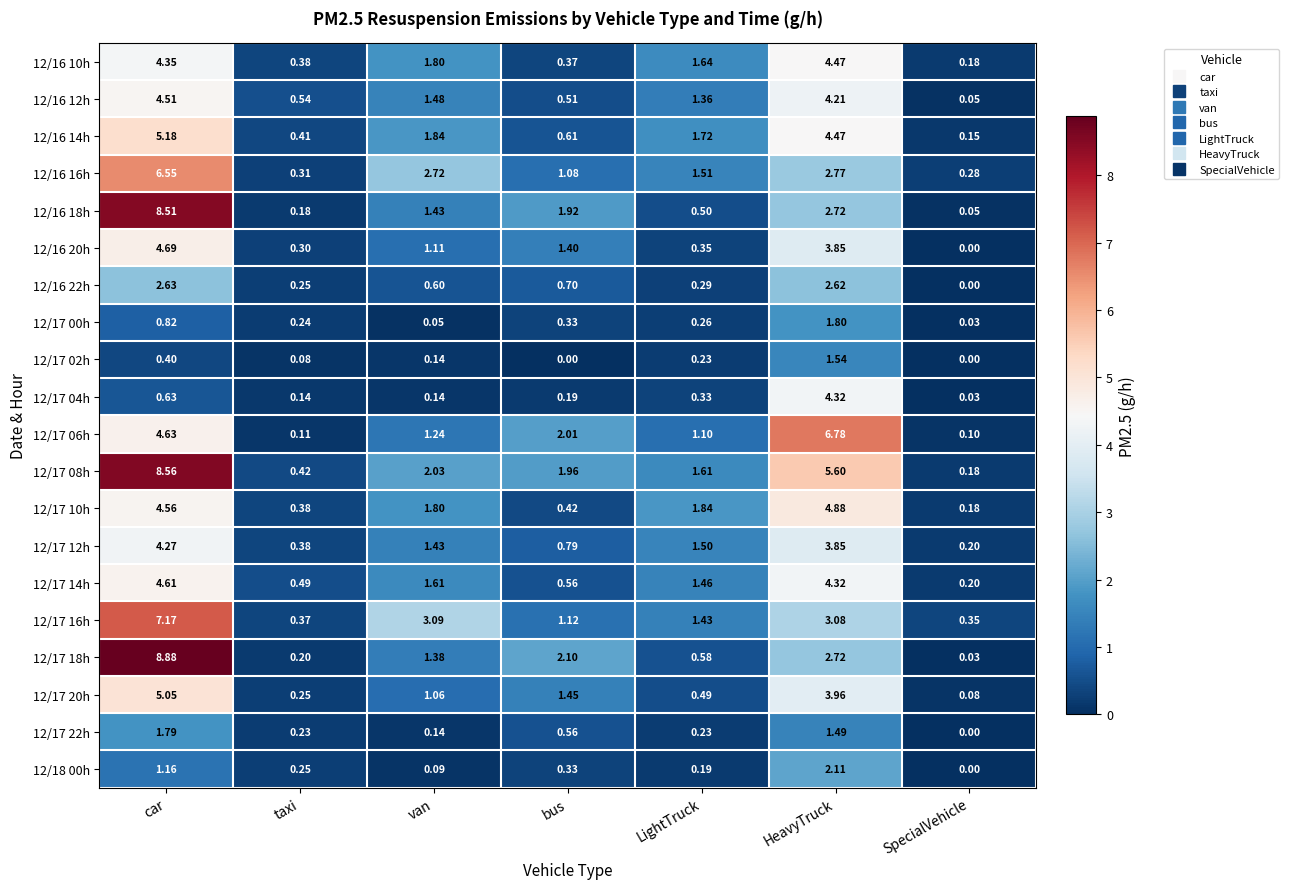

List the labels in order of 12/17 20h value, smallest first.

SpecialVehicle, taxi, LightTruck, van, bus, HeavyTruck, car